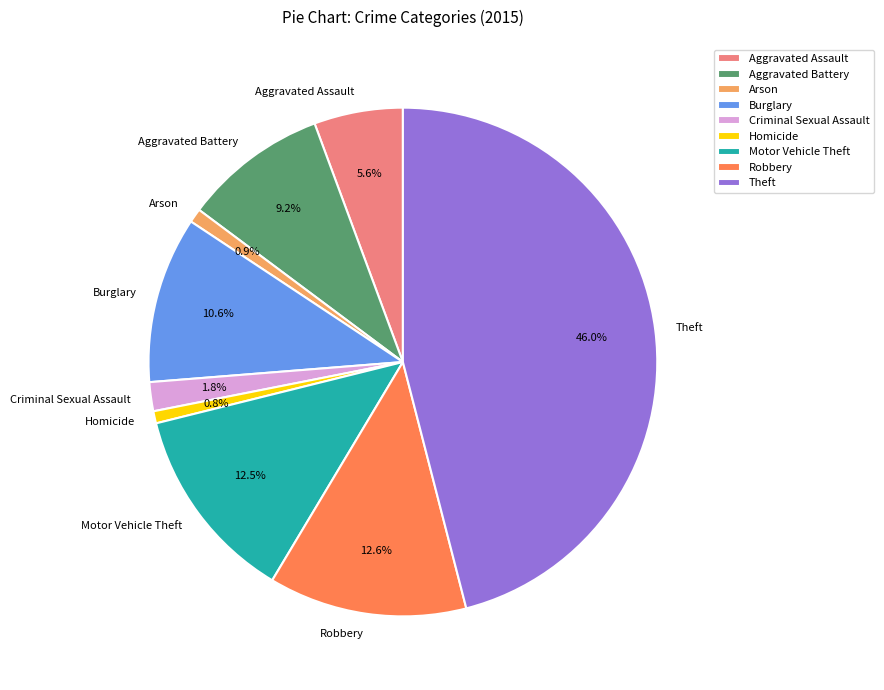

Count the number of slices in the pie.

9